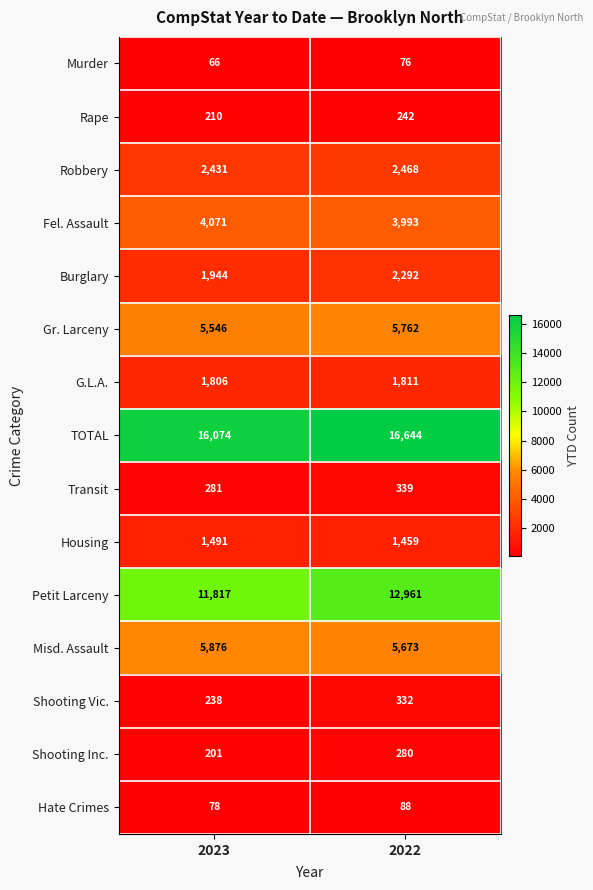

Rank the series by their maximum value, from lowest to highest.

Murder, Hate Crimes, Rape, Shooting Inc., Shooting Vic., Transit, Housing, G.L.A., Burglary, Robbery, Fel. Assault, Gr. Larceny, Misd. Assault, Petit Larceny, TOTAL